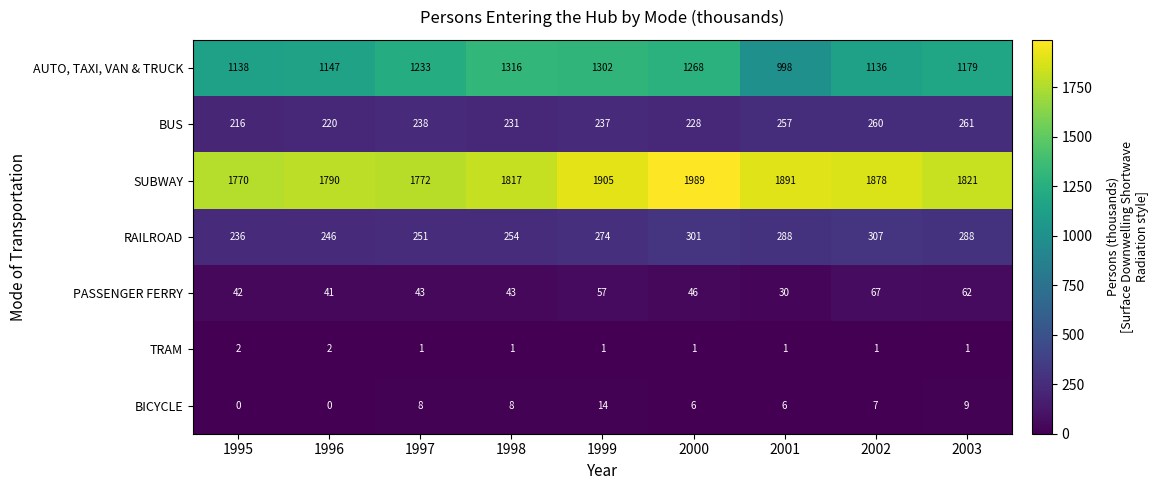

List the series in order of their peak value, highest first.

SUBWAY, AUTO, TAXI, VAN & TRUCK, RAILROAD, BUS, PASSENGER FERRY, BICYCLE, TRAM